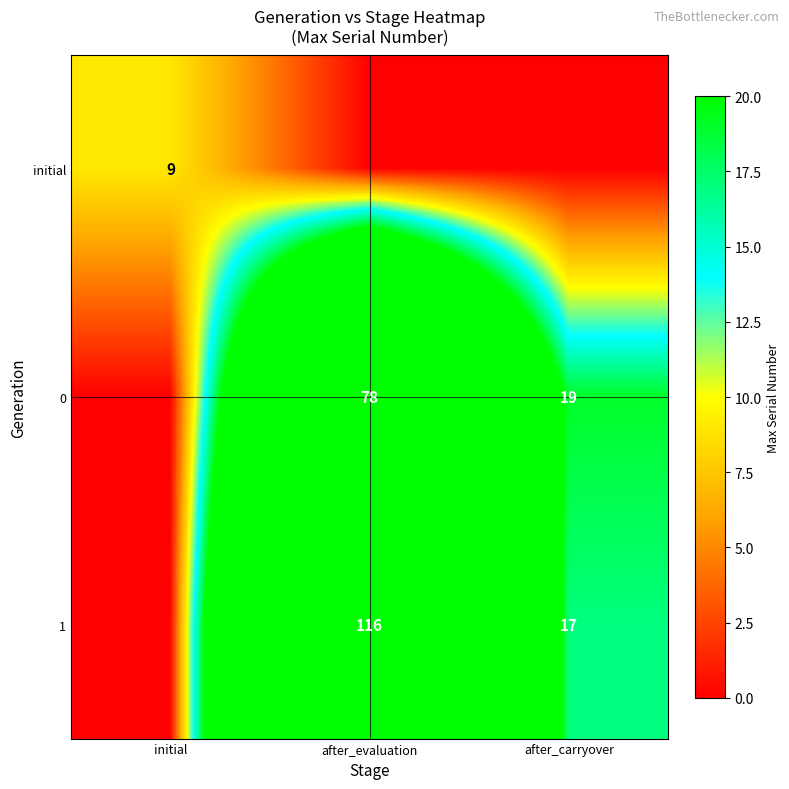

The value of 1 at after_evaluation is 116. True or false?

True